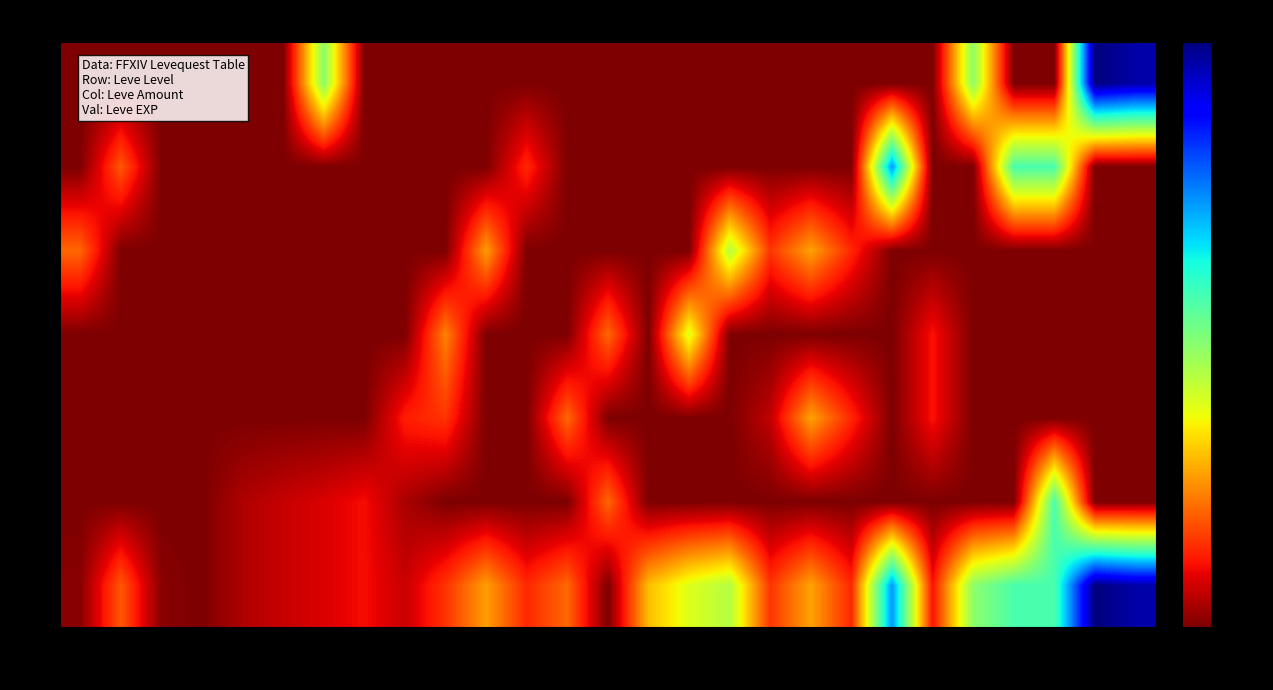

What is the total value across all series at 391?

129820